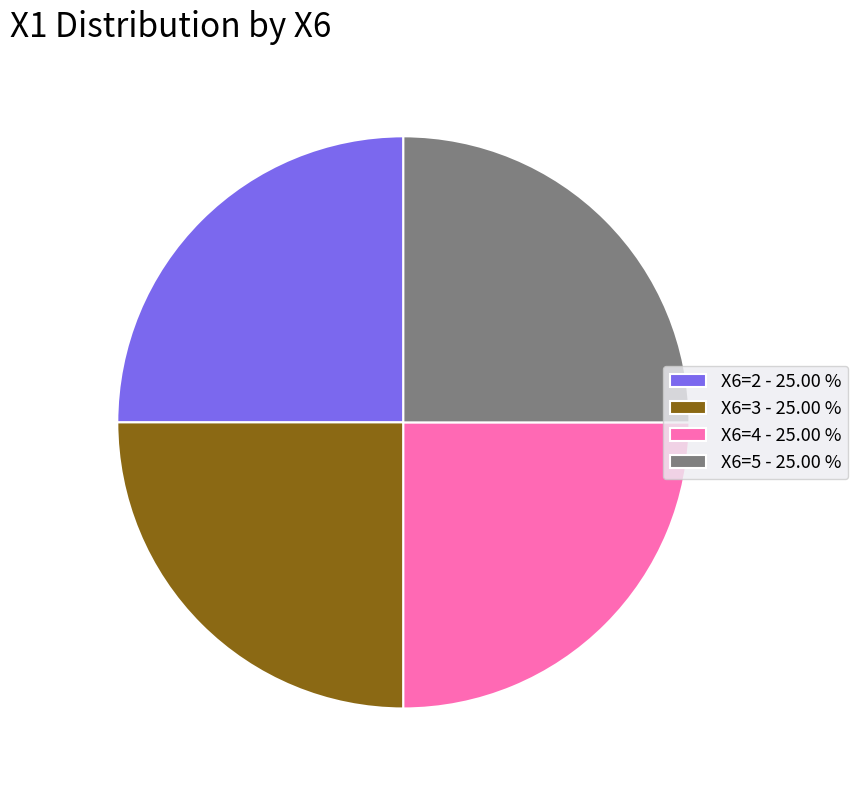

Is there a majority slice in this chart?

No